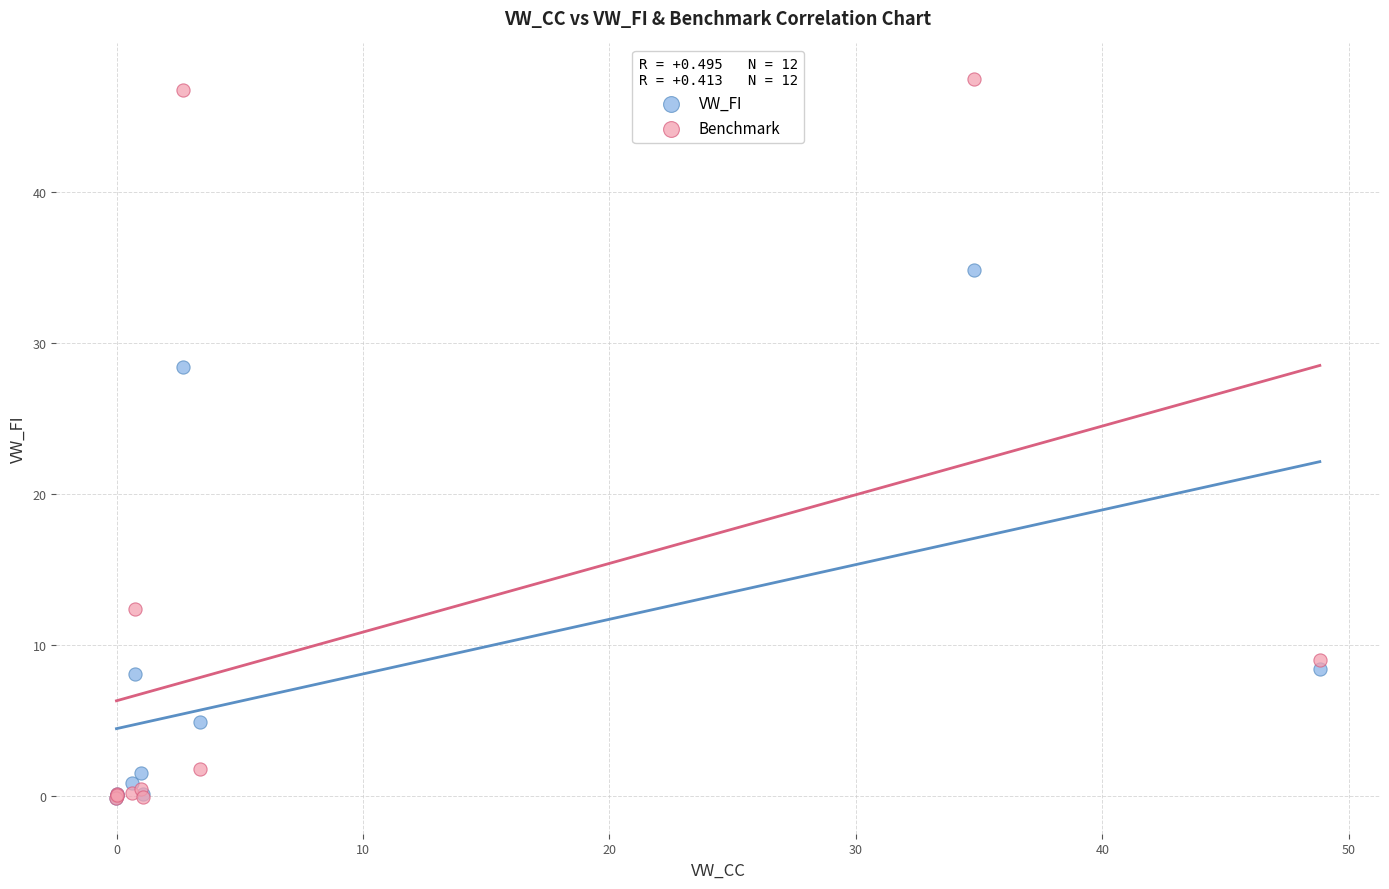

In the VW_FI series, what Y value is closest to 17?

8.5